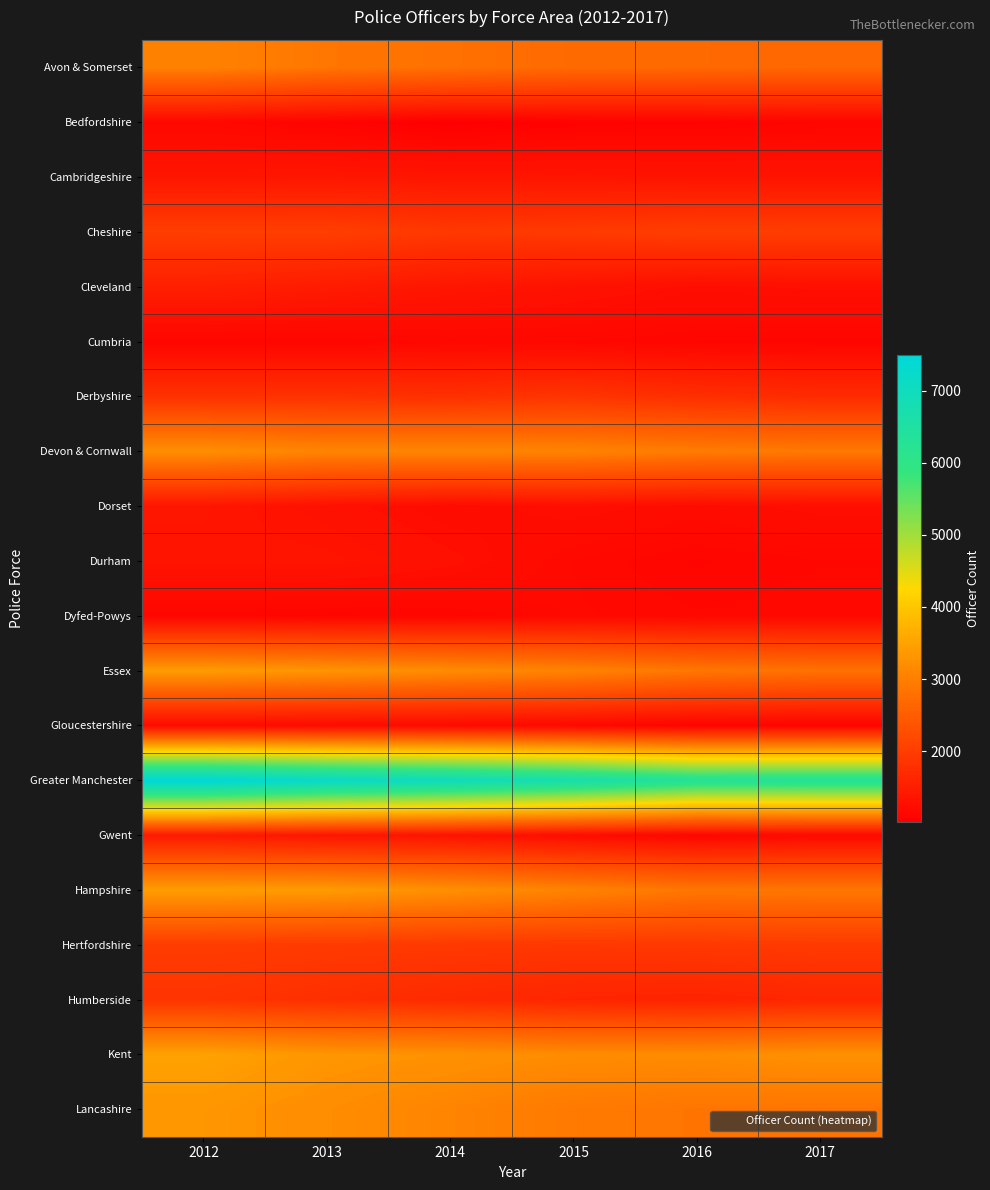

Which label corresponds to the smallest value in the chart?

2014